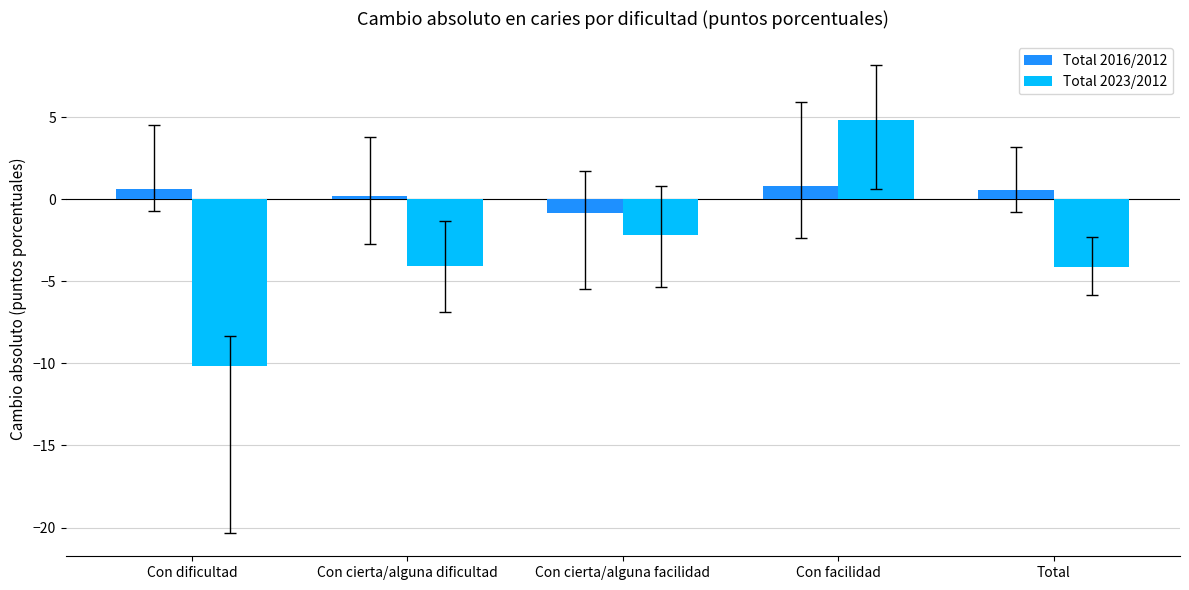

Is the value of Total 2023/2012 at Con facilidad greater than the value of Total 2016/2012 at Total?

Yes